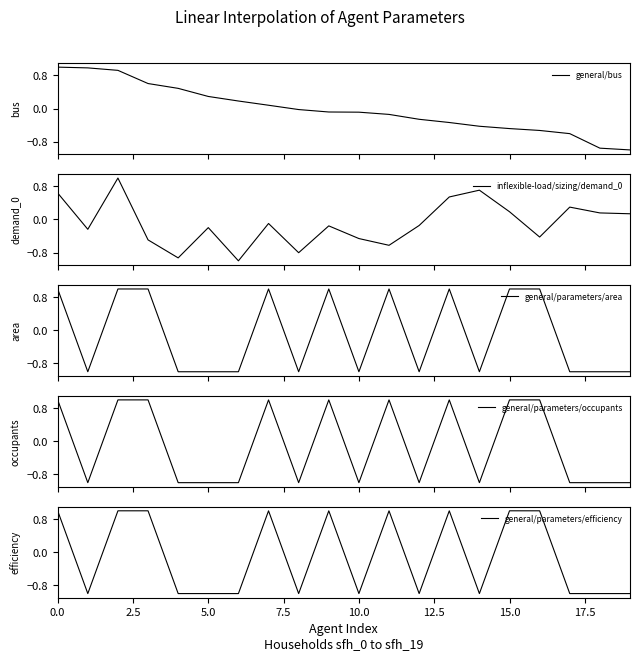

The general/parameters/efficiency series shows -0.2 at 10.0. True or false?

False